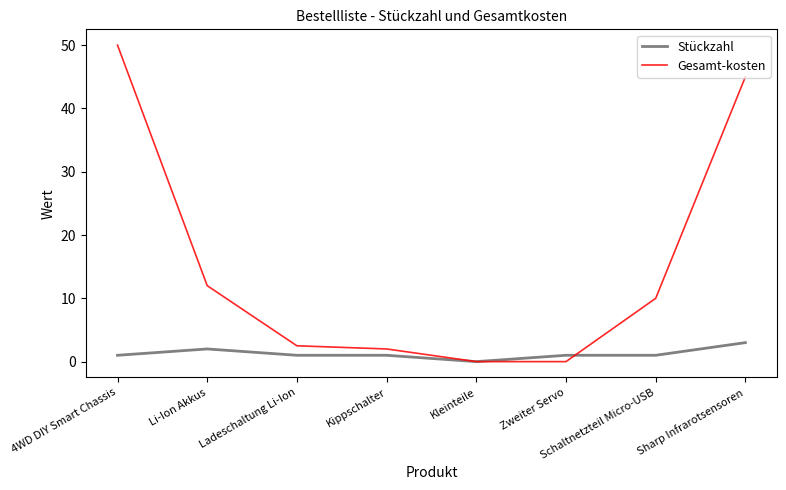

What is the total value across all series at Sharp Infrarotsensoren?

48.0